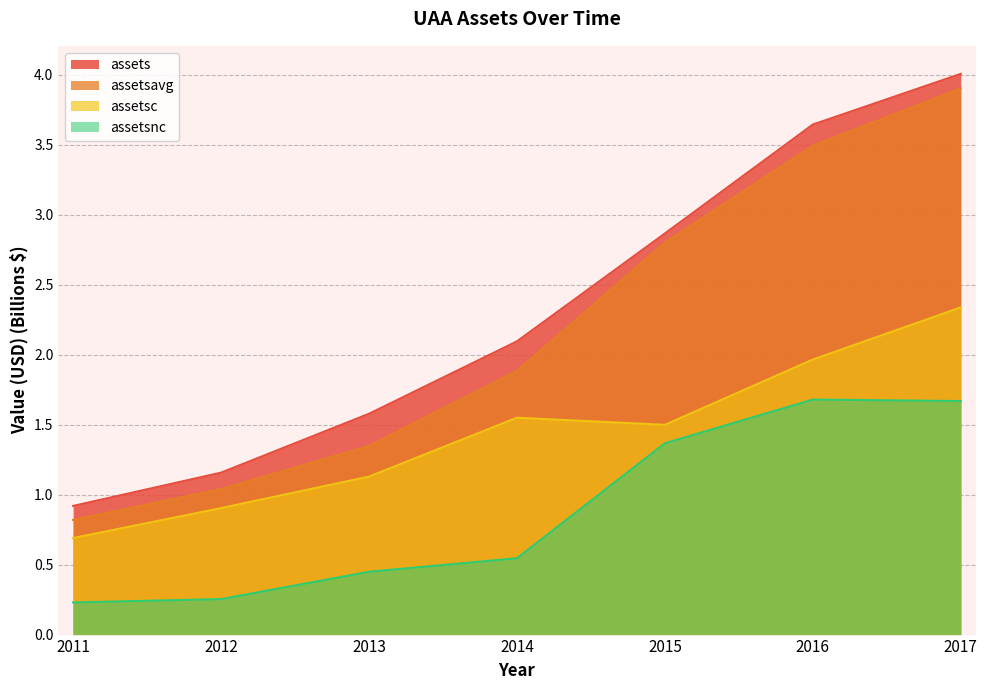

Reading left to right, extract all data points from this chart.

assets: 0.9	1.2	1.6	2.1	2.9	3.6	4.0
assetsavg: 0.8	1.0	1.3	1.9	2.8	3.5	3.9
assetsc: 0.7	0.9	1.1	1.5	1.5	2.0	2.3
assetsnc: 0.2	0.3	0.4	0.5	1.4	1.7	1.7